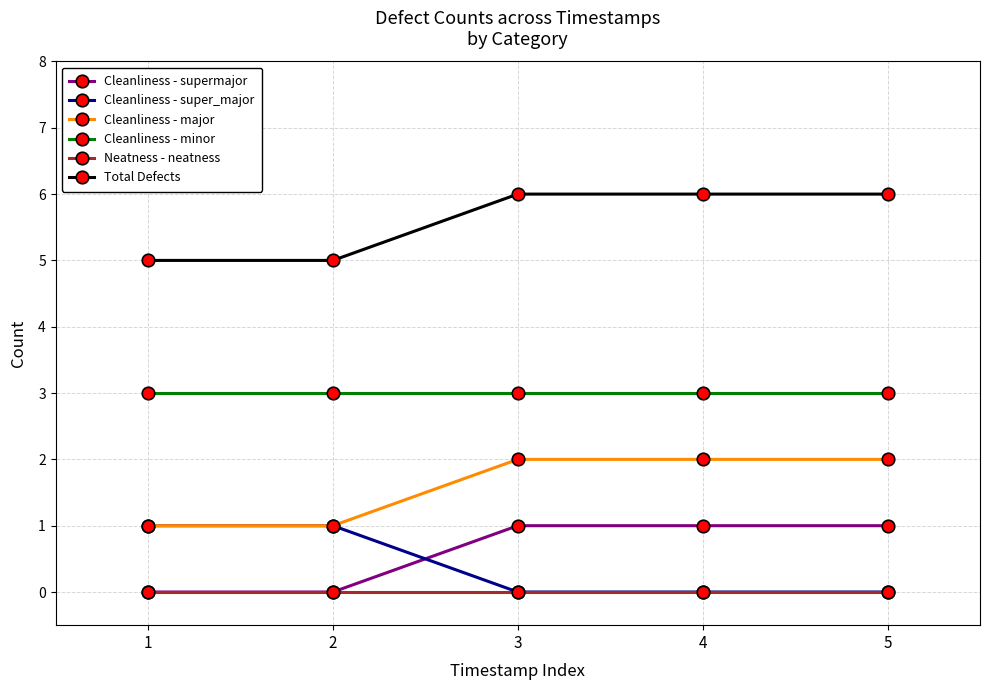

What is the difference between the highest and lowest values at 4?

6